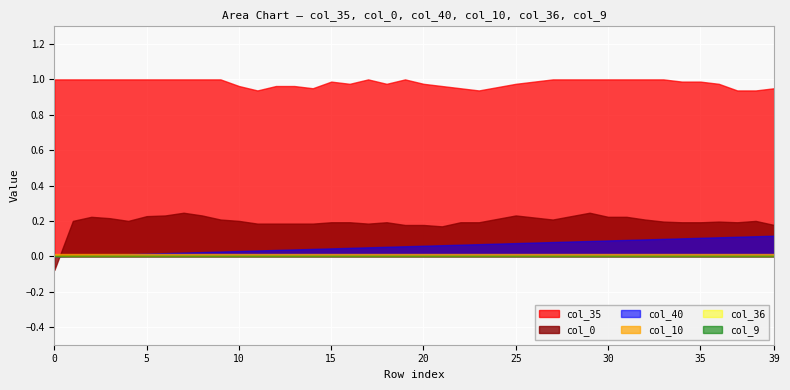

What is the difference between the maximum and minimum values in the col_35 series?

0.1